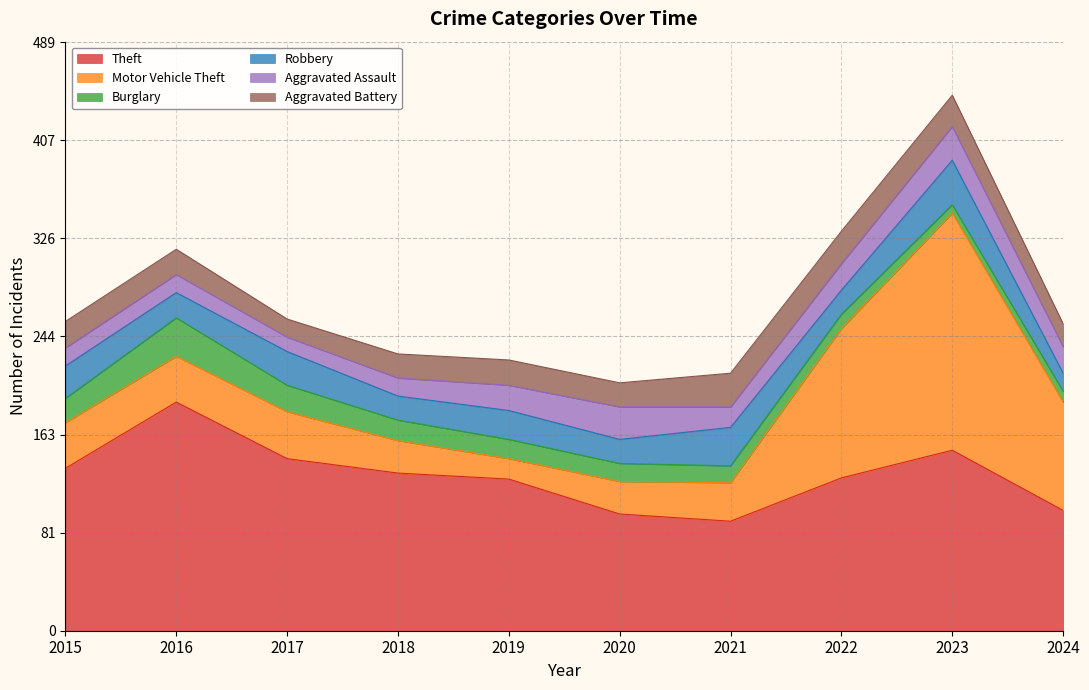

Reading right to left, list all the values displayed in this chart.

Theft: 100	150	127	91	97	126	131	143	190	135
Motor Vehicle Theft: 90	197	124	32	27	17	27	39	38	38
Burglary: 9	7	12	14	15	16	17	22	32	20
Robbery: 15	37	20	32	20	24	20	28	21	27
Aggravated Assault: 22	28	22	17	27	21	15	12	15	15
Aggravated Battery: 19	26	27	28	20	21	20	15	21	22